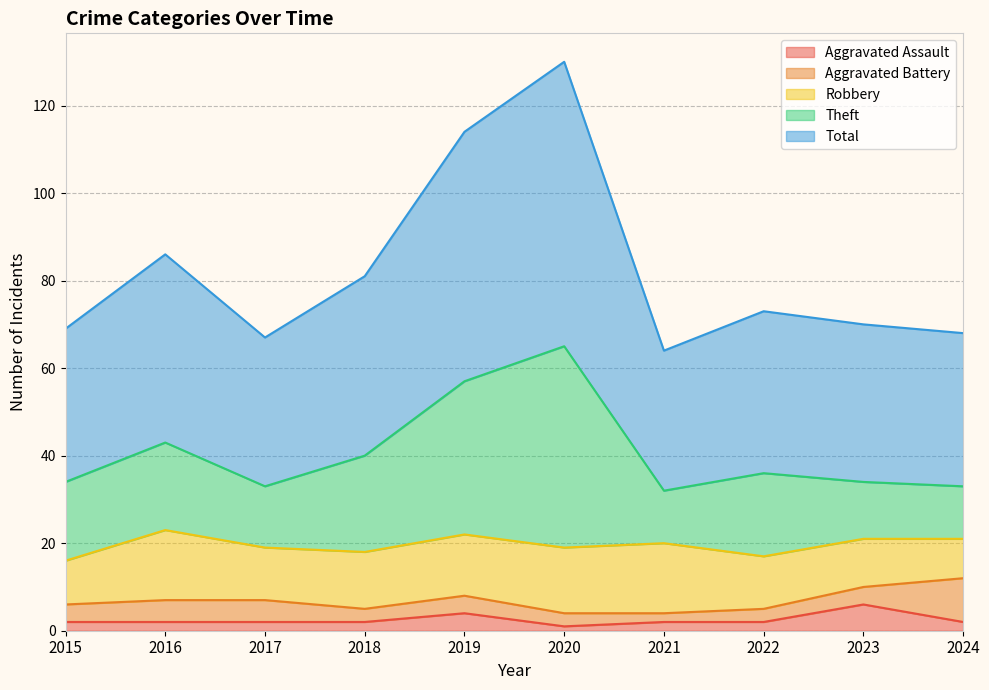

How many data points does each series have?

10